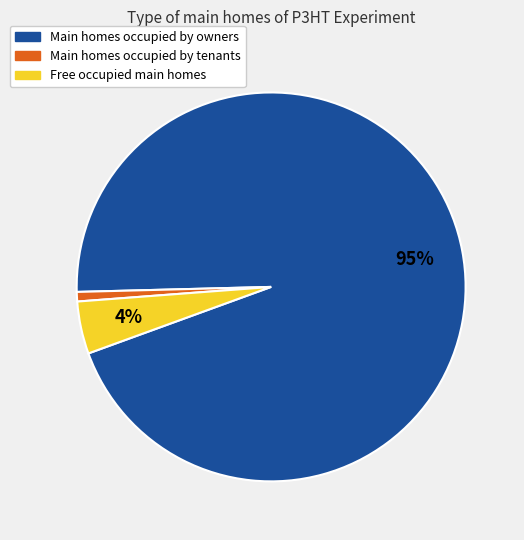

Is there a majority slice in this chart?

Yes